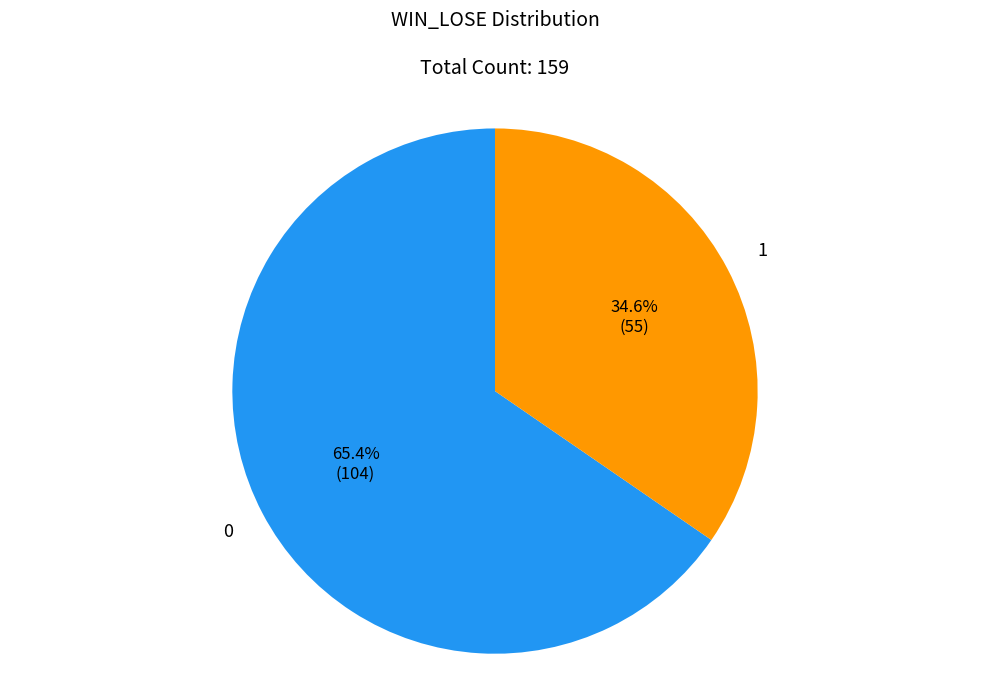

Is there a majority slice in this chart?

Yes